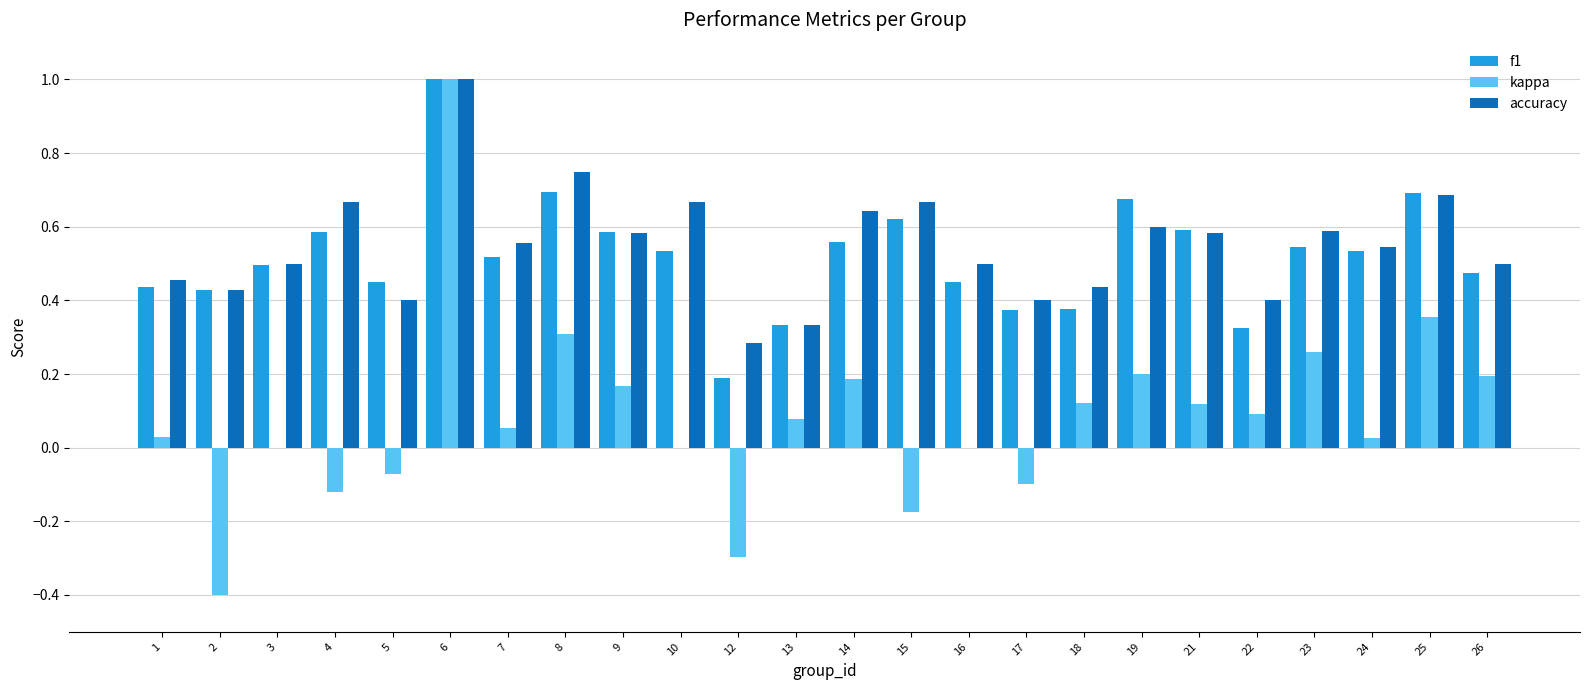

At which label does kappa reach its peak?

6